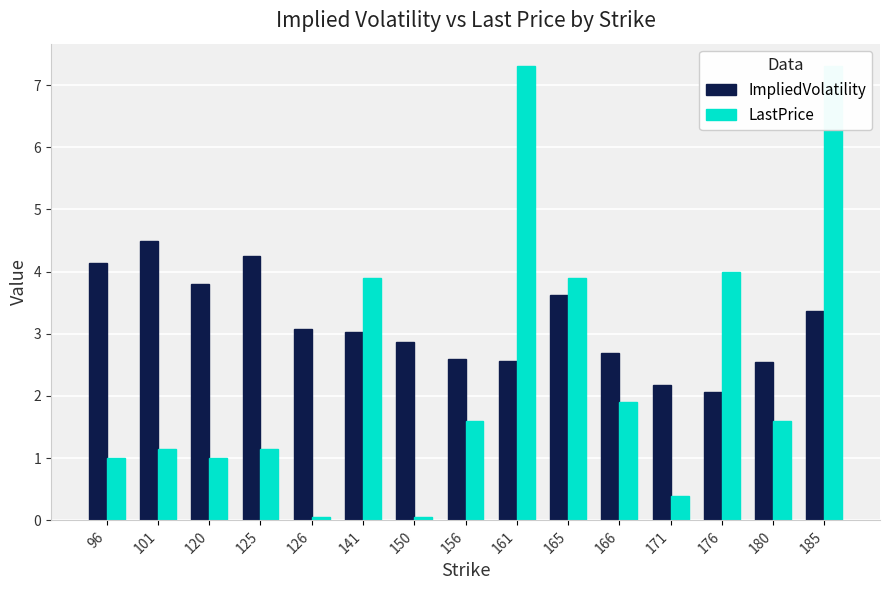

At which label does ImpliedVolatility reach its minimum?

176